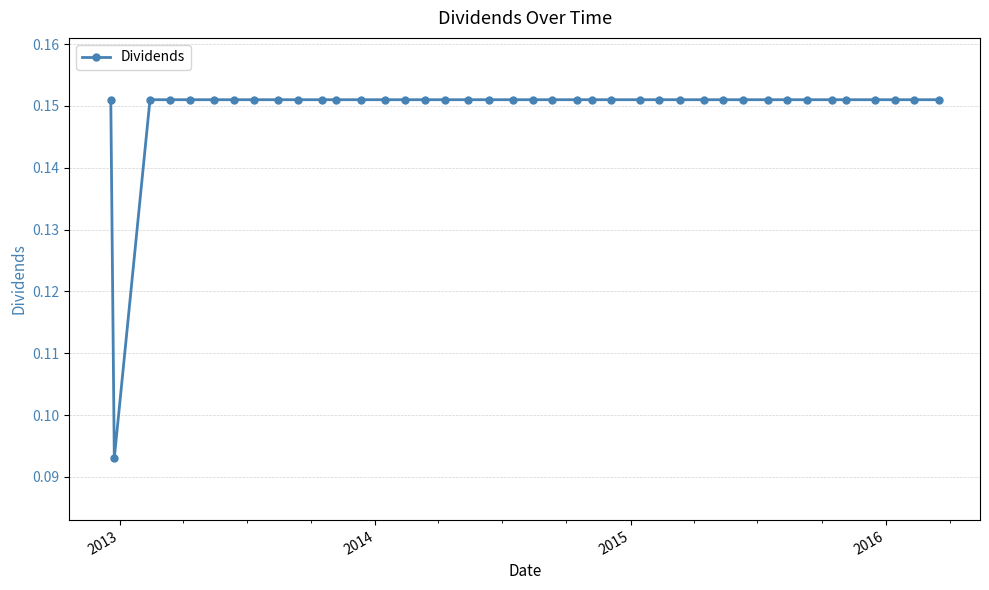

Count the values in the range 0 to 1.

40